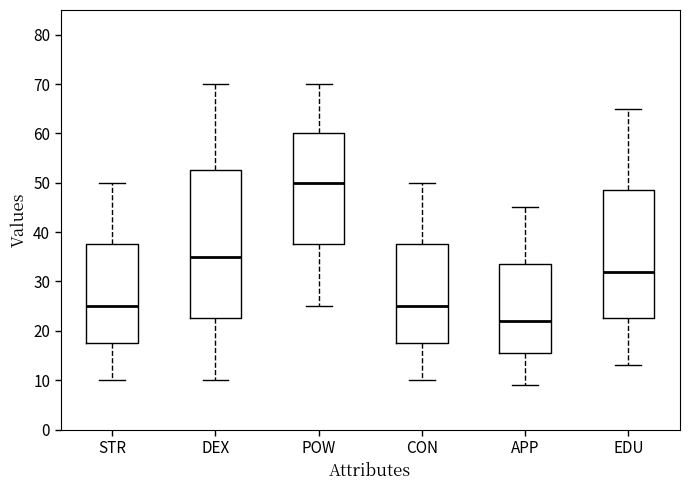

Where does the median line of the box for APP sit on the y-axis? The values are not printed on the chart, so give them approximately, as read against the axis.

22